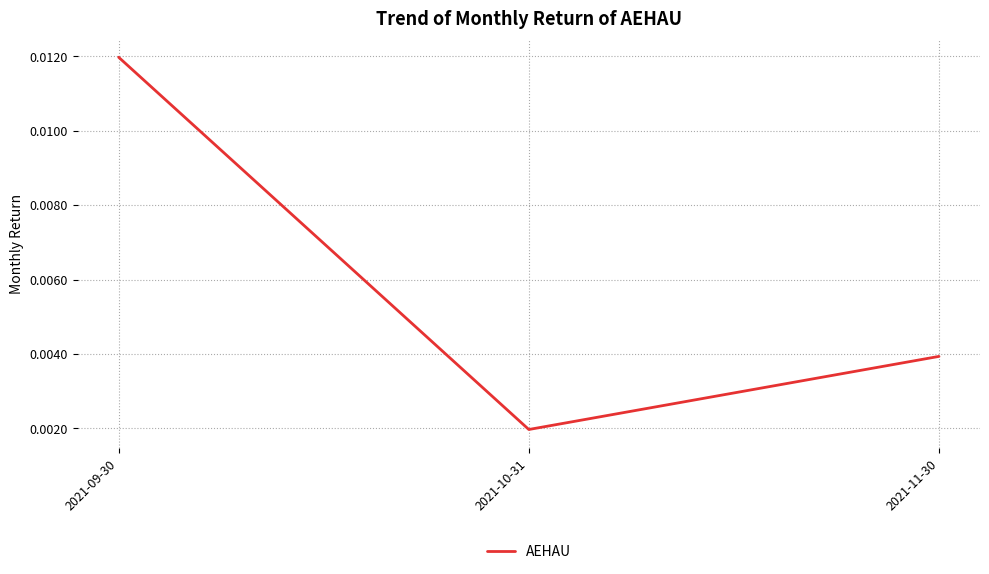

Which has a higher value, 2021-11-30 or 2021-09-30?

2021-09-30